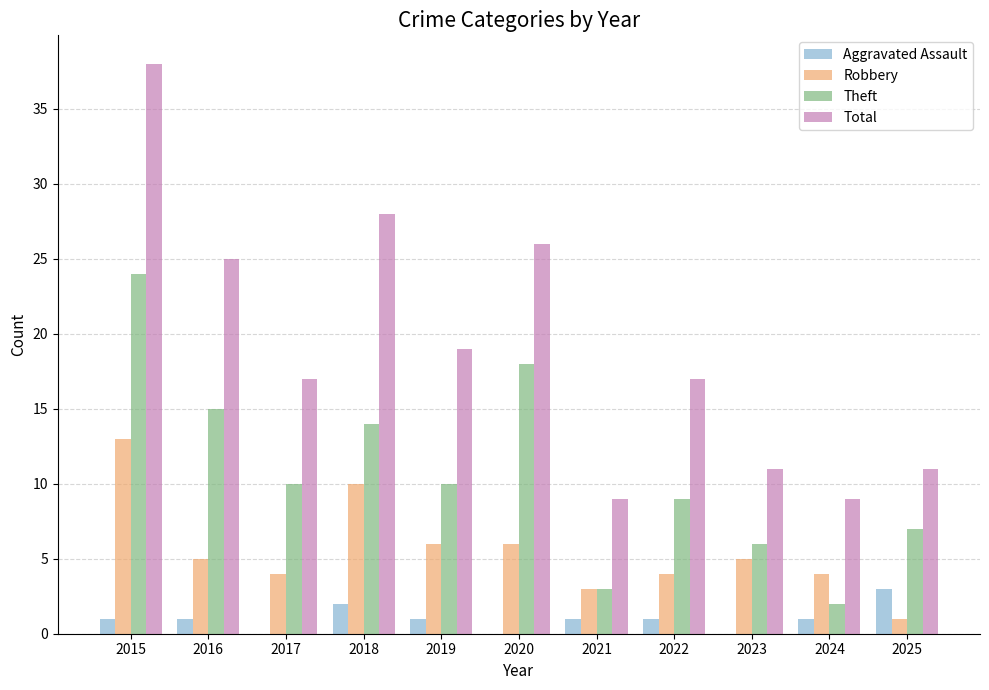

What are all the series names shown in the legend?

Aggravated Assault, Robbery, Theft, Total